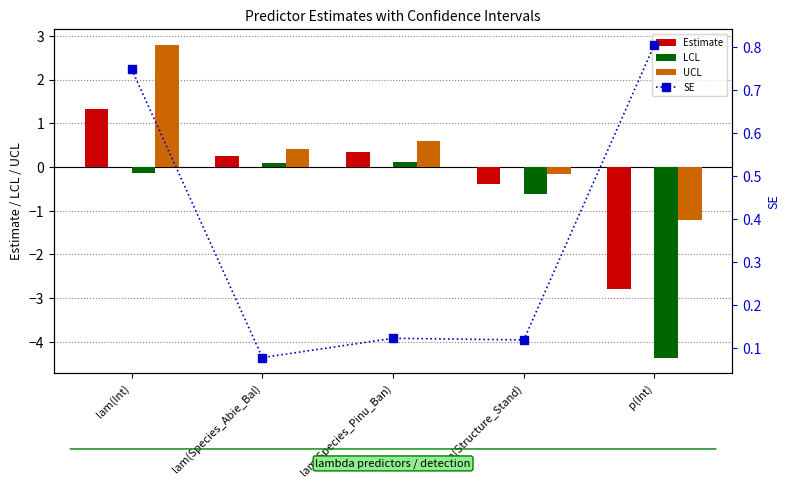

What is the highest value of the UCL series?

2.8